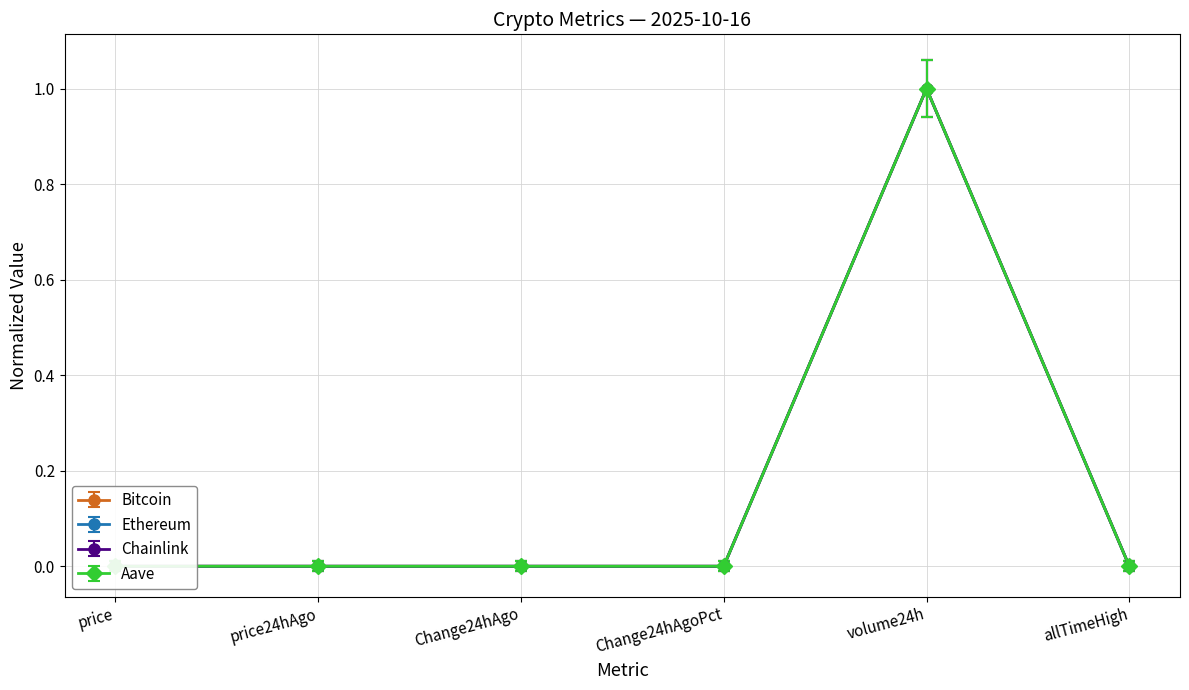

What is the label of the 3rd point from the right?

Change24hAgoPct